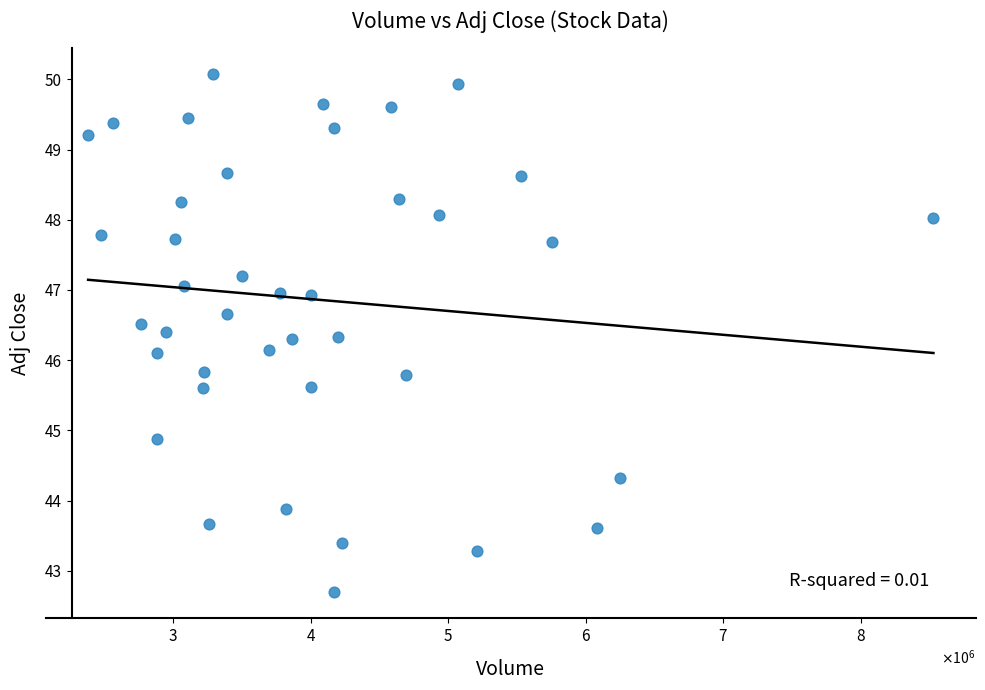

What is the range of Y values (max minus min)?

7.4